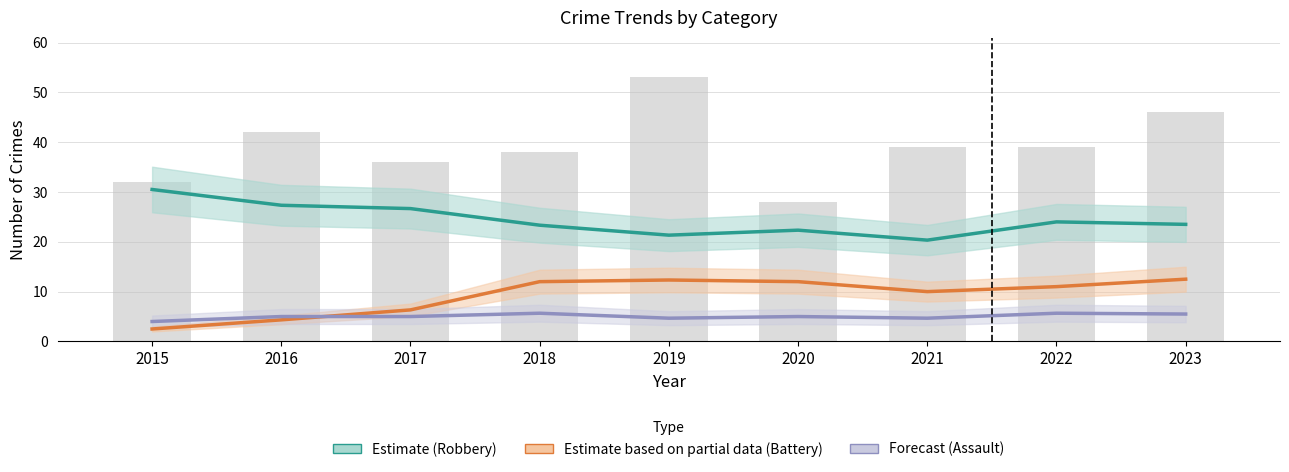

Rank the series at 2017 from highest to lowest value.

Robbery (Estimate), Aggravated Battery (Partial), Aggravated Assault (Forecast)